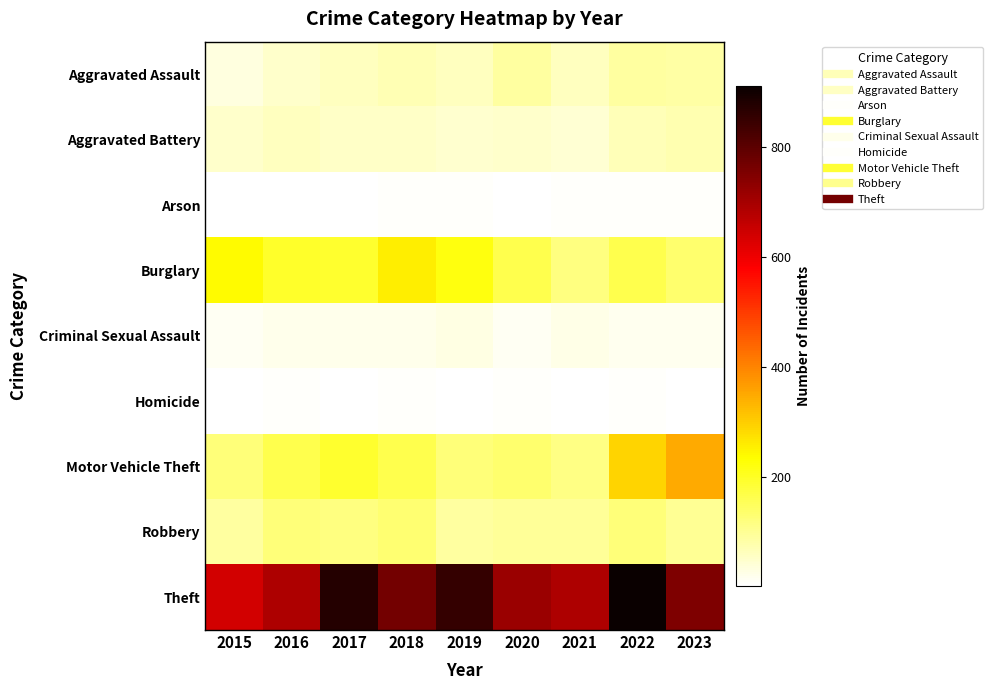

Which series has the largest total across all categories?

Theft